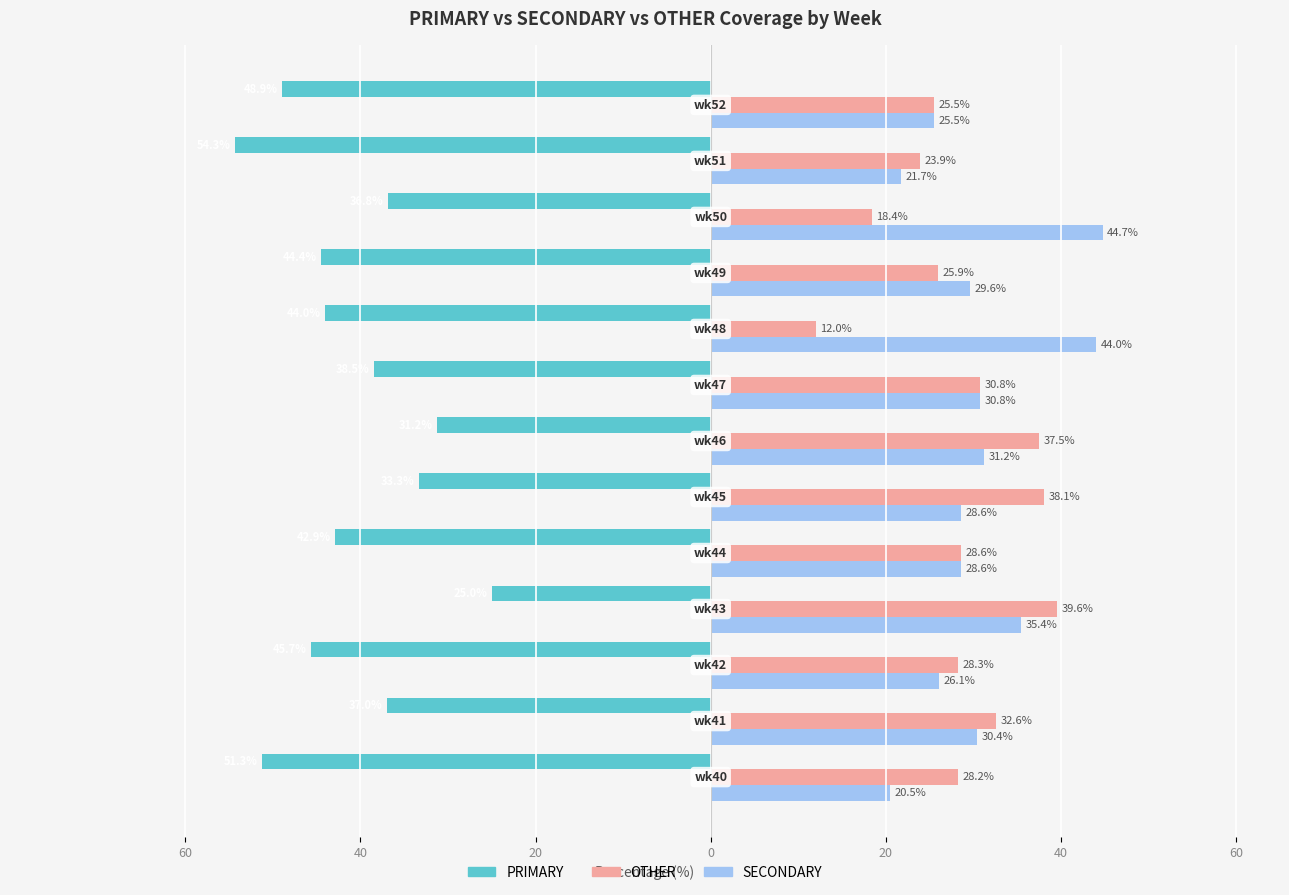

What are all the series names shown in the legend?

PRIMARY, OTHER, SECONDARY